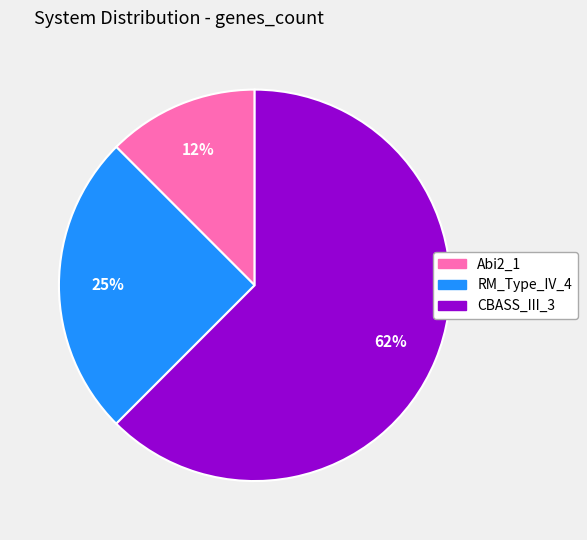

To the nearest percent, what is the average slice percentage?

33%